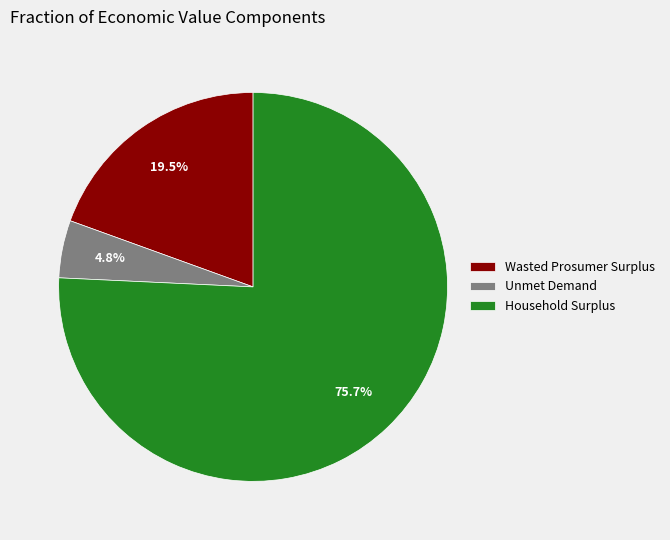

Is it true that Wasted Prosumer Surplus is 5% of the pie?

False